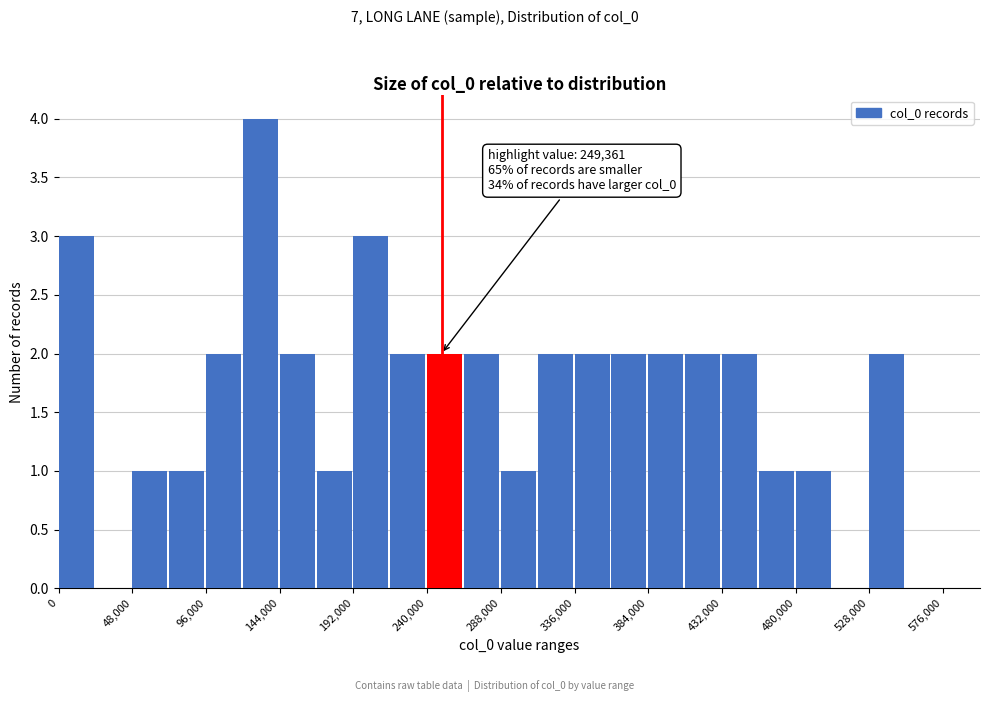

Which range on the x-axis has the tallest bar?

120000 to 144000